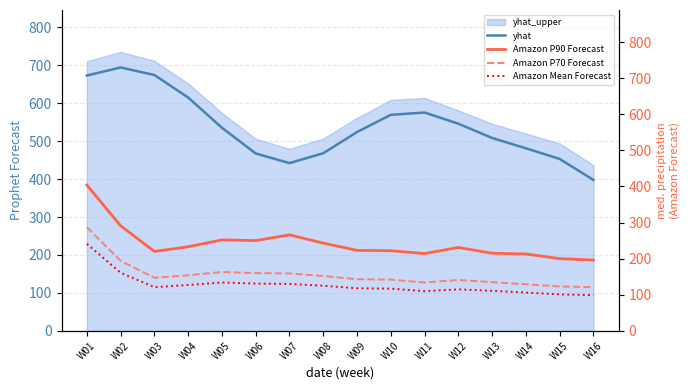

True or false: Amazon P70 Forecast and Amazon P90 Forecast intersect in this chart.

False